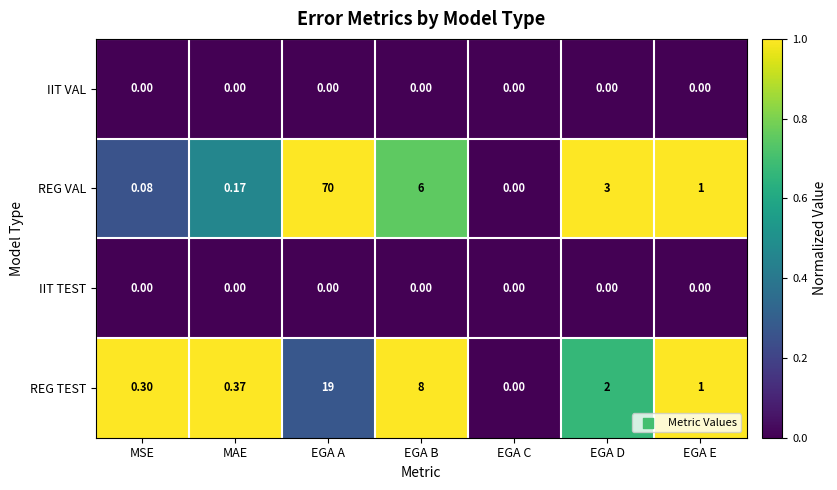

How many distinct data groups are displayed?

4